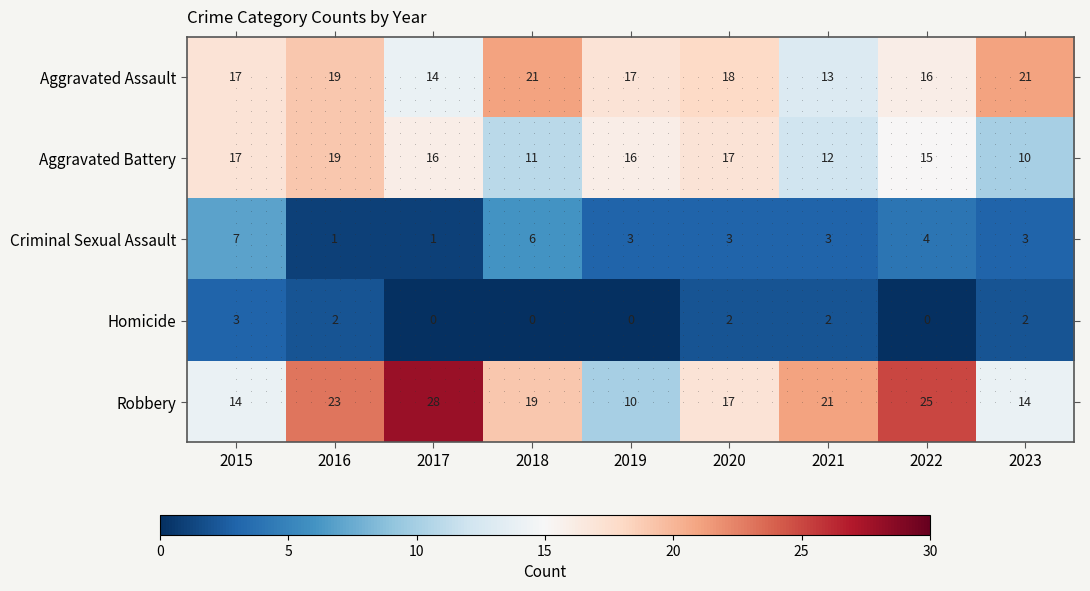

What is the sum of all Aggravated Battery values?

133